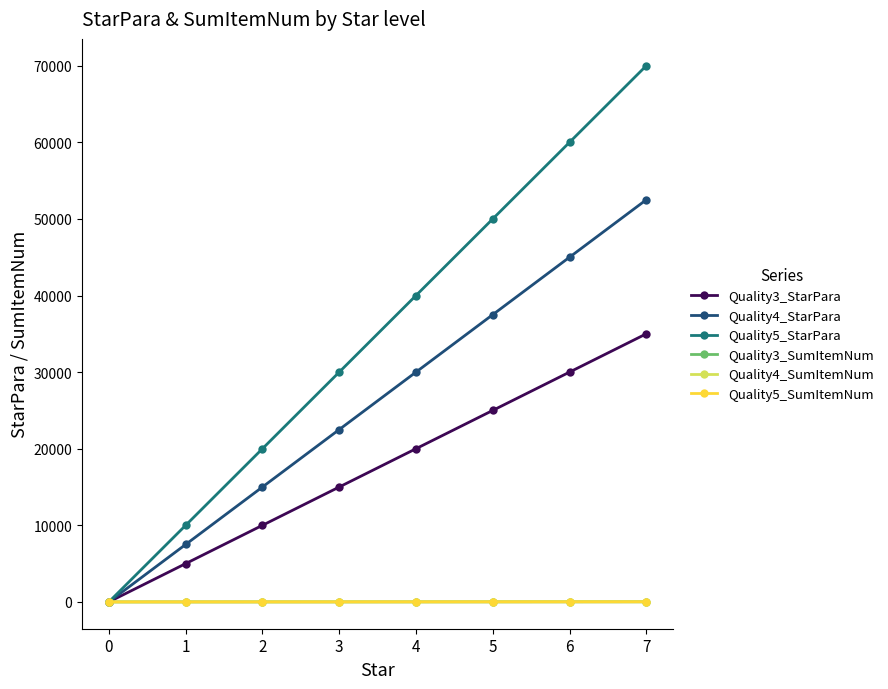

The value of Quality3_SumItemNum at 6 is 7. True or false?

False